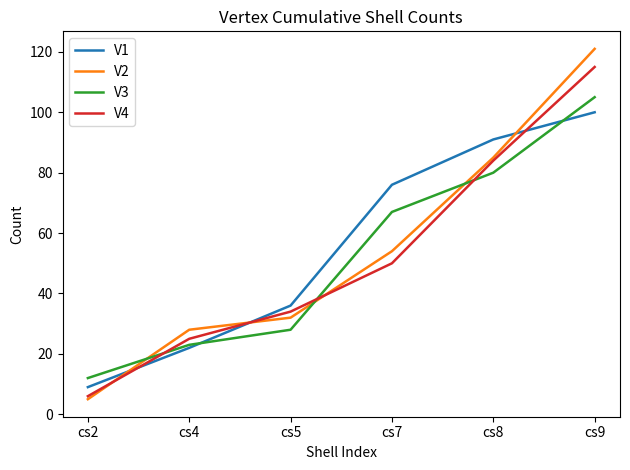

Rank the categories by V4 value from highest to lowest.

cs9, cs8, cs7, cs5, cs4, cs2